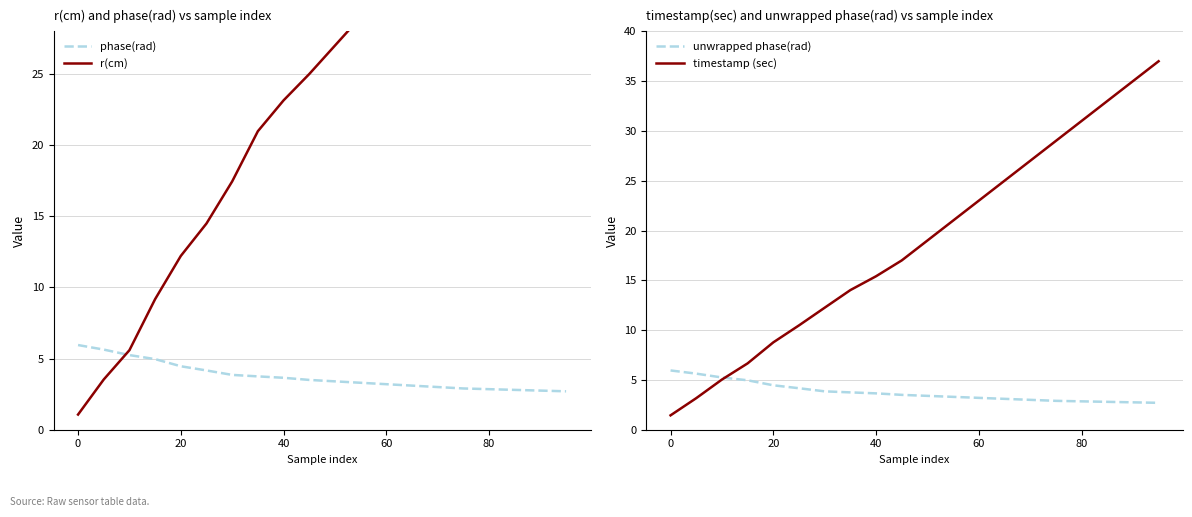

What is the difference between the second highest and minimum values in the timestamp (sec) series?

33.6